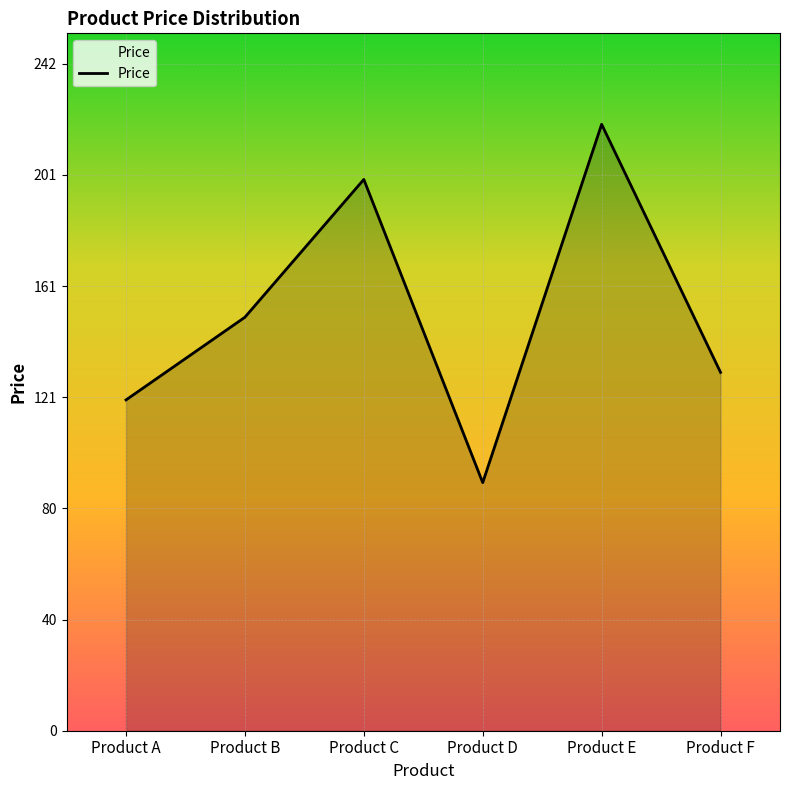

Rank the categories by value from lowest to highest.

Product D, Product A, Product F, Product B, Product C, Product E